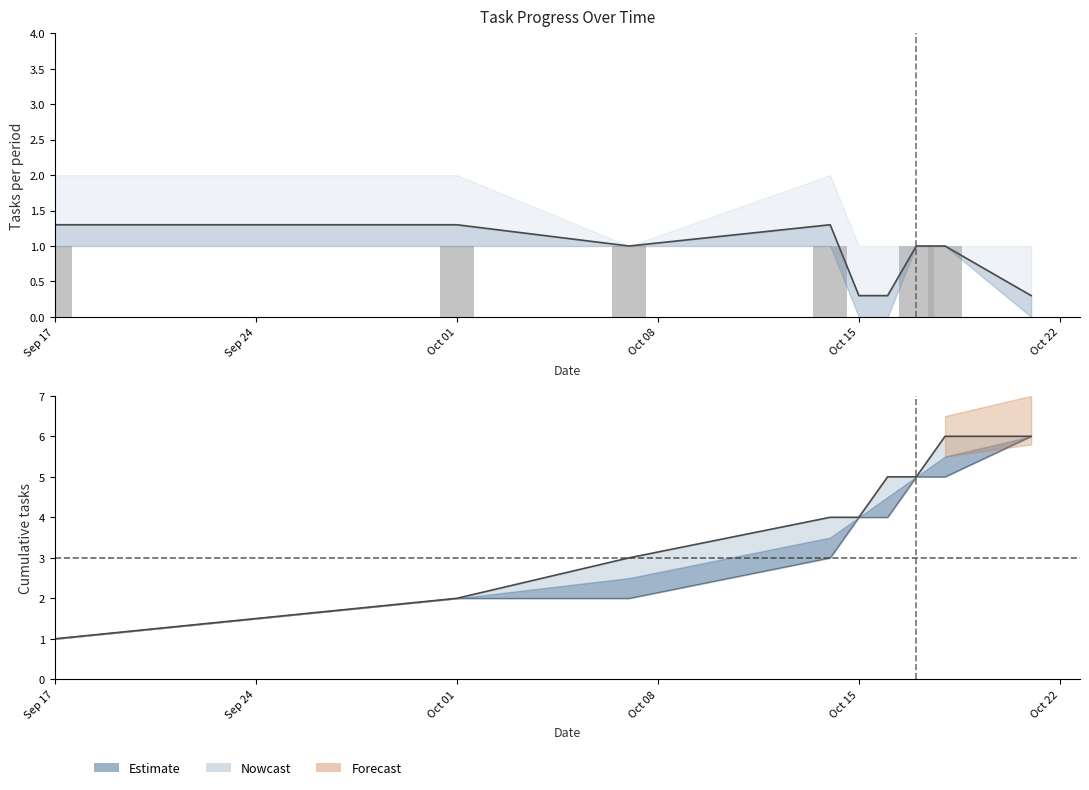

Reading left to right, list all the values displayed in this chart.

1	1	1	1	0	0	1	1	0